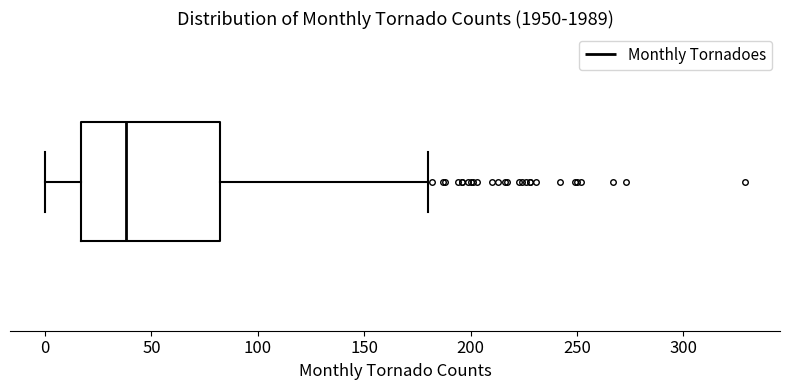

Read this box plot against the x-axis: the position of the median line, the range covered by the box, and the ends of both whiskers. The values are not printed on the chart, so give them approximately, as read against the axis.

median 40, box 15 to 80, whiskers 0 to 180